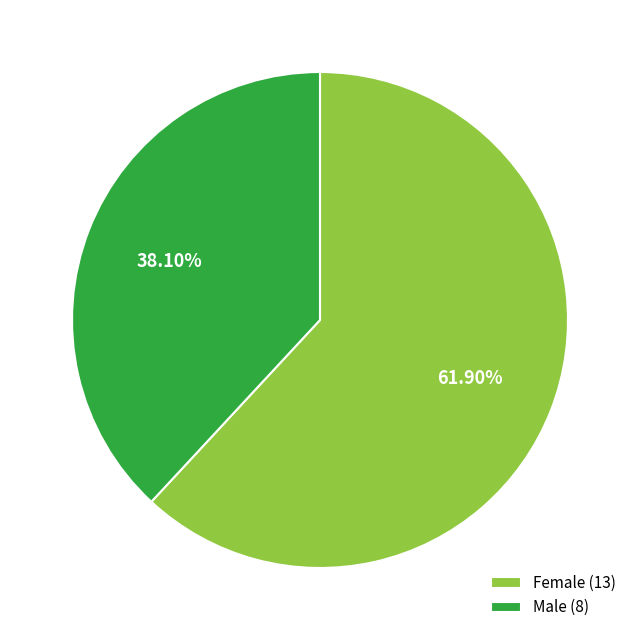

How many segments does this pie chart have?

2